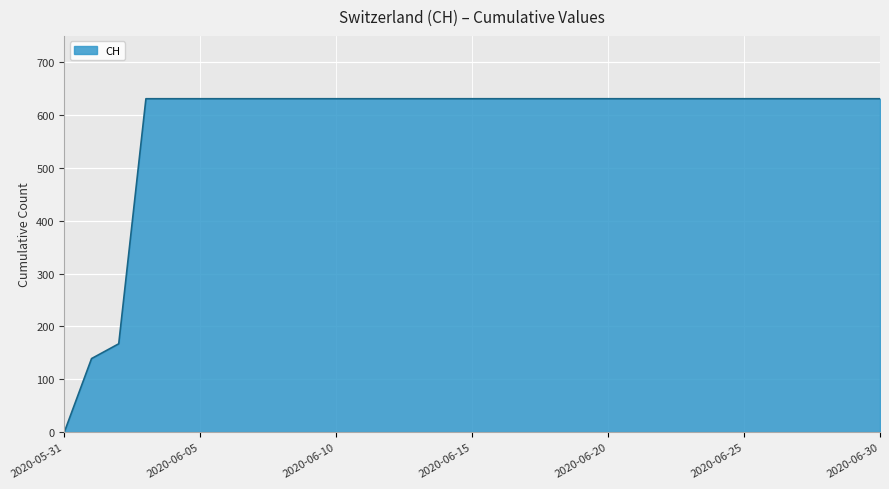

What is the greatest value displayed?

631